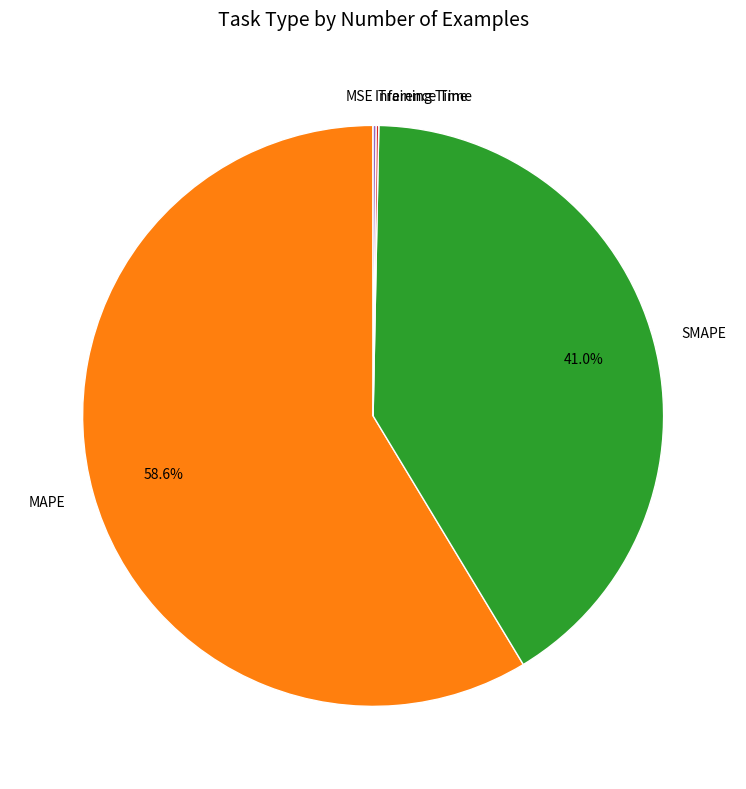

The MAPE slice represents 59% of the pie. True or false?

True